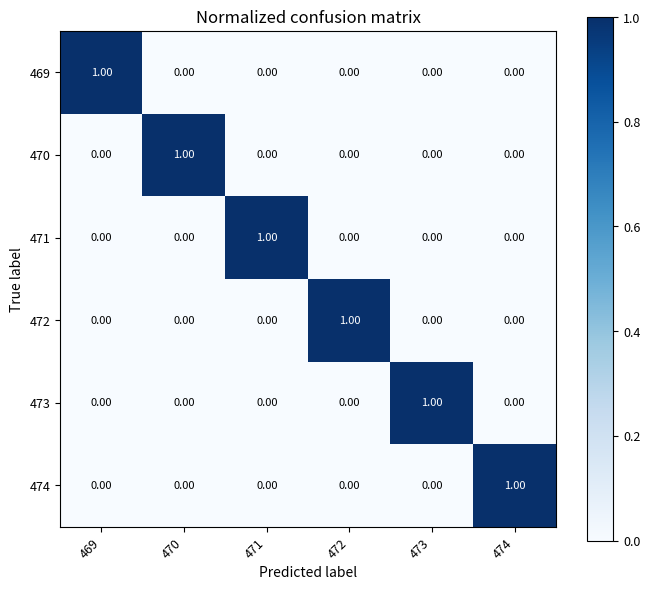

At how many categories does at least one series exceed 0?

6